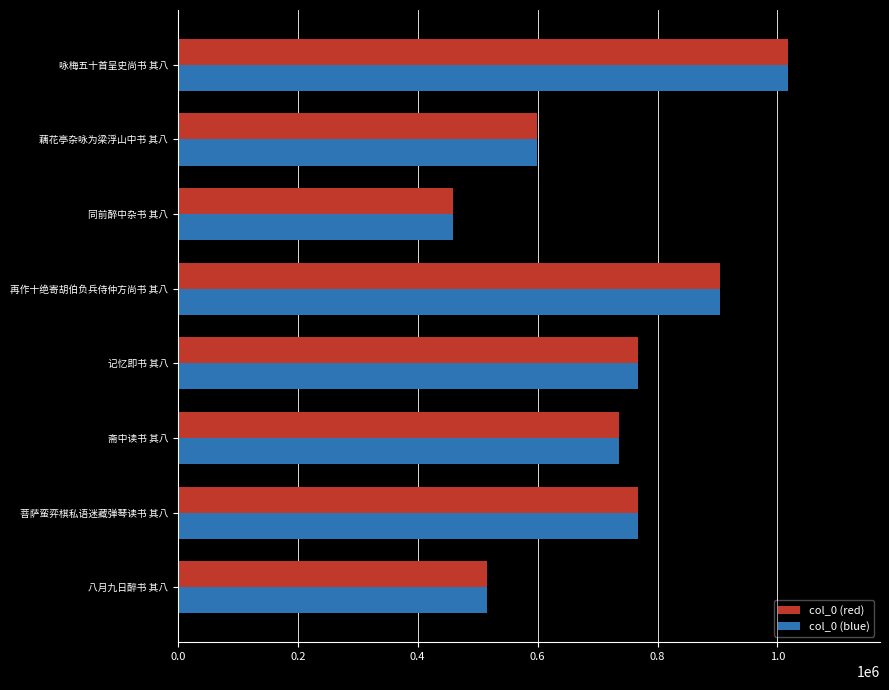

Which label corresponds to the smallest value in the chart?

同前醉中杂书 其八